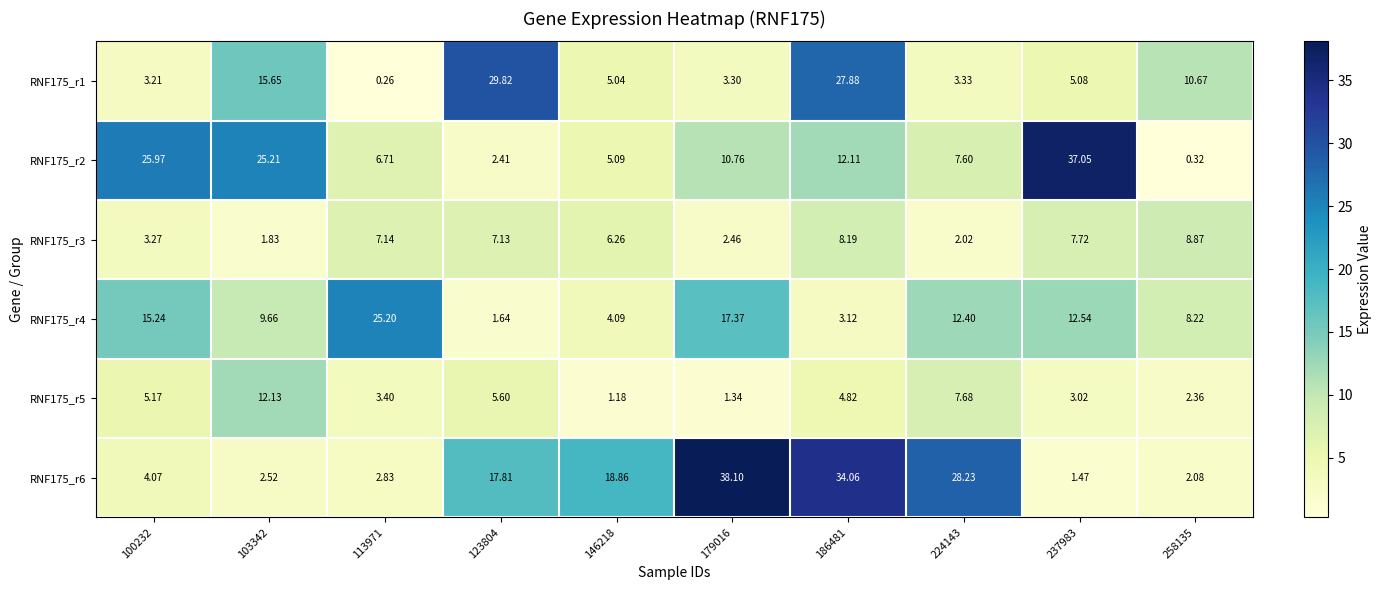

Is the value of RNF175_r3 at 237983 greater than the value of RNF175_r4 at 113971?

No